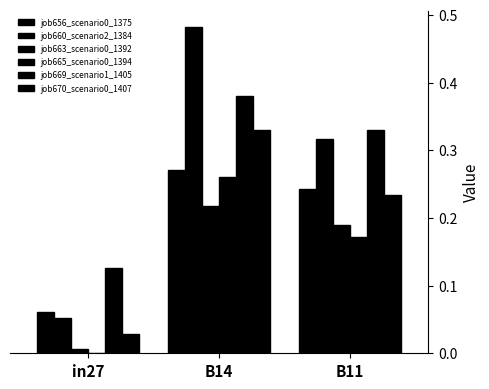

What is the total value across all series at in27?

0.3